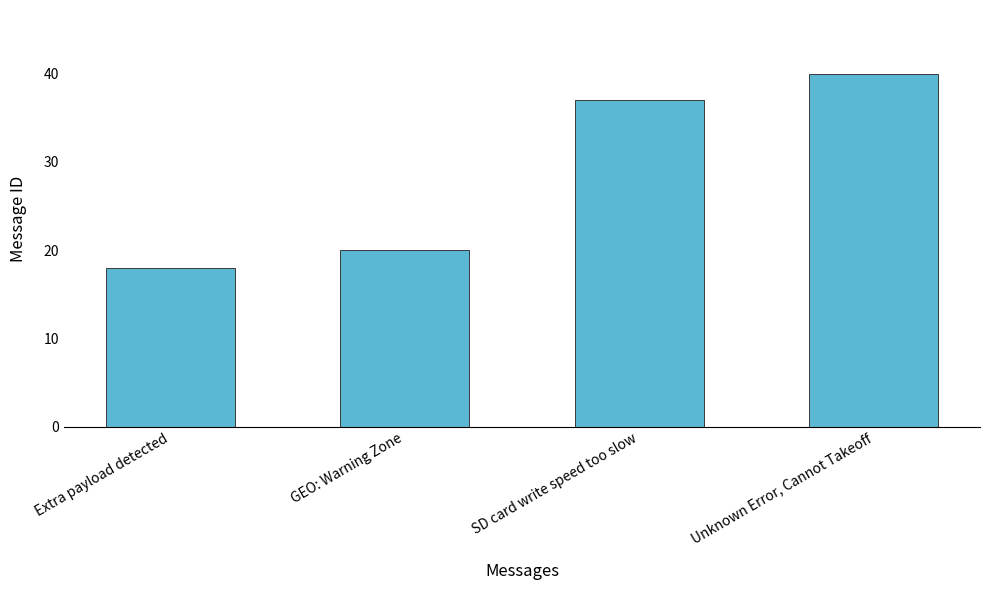

True or false: the data shows 64 at Unknown Error, Cannot Takeoff.

False